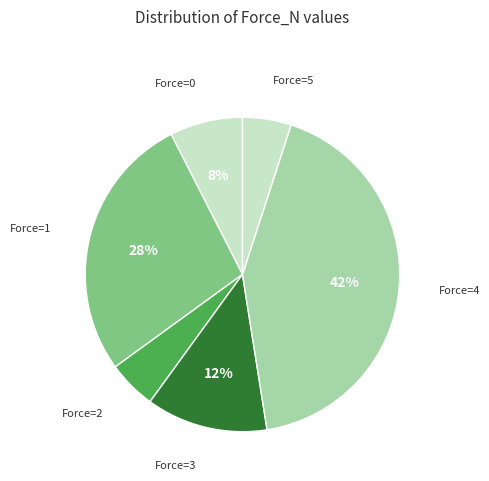

To the nearest percent, what percentage of the pie is Force=1?

28%